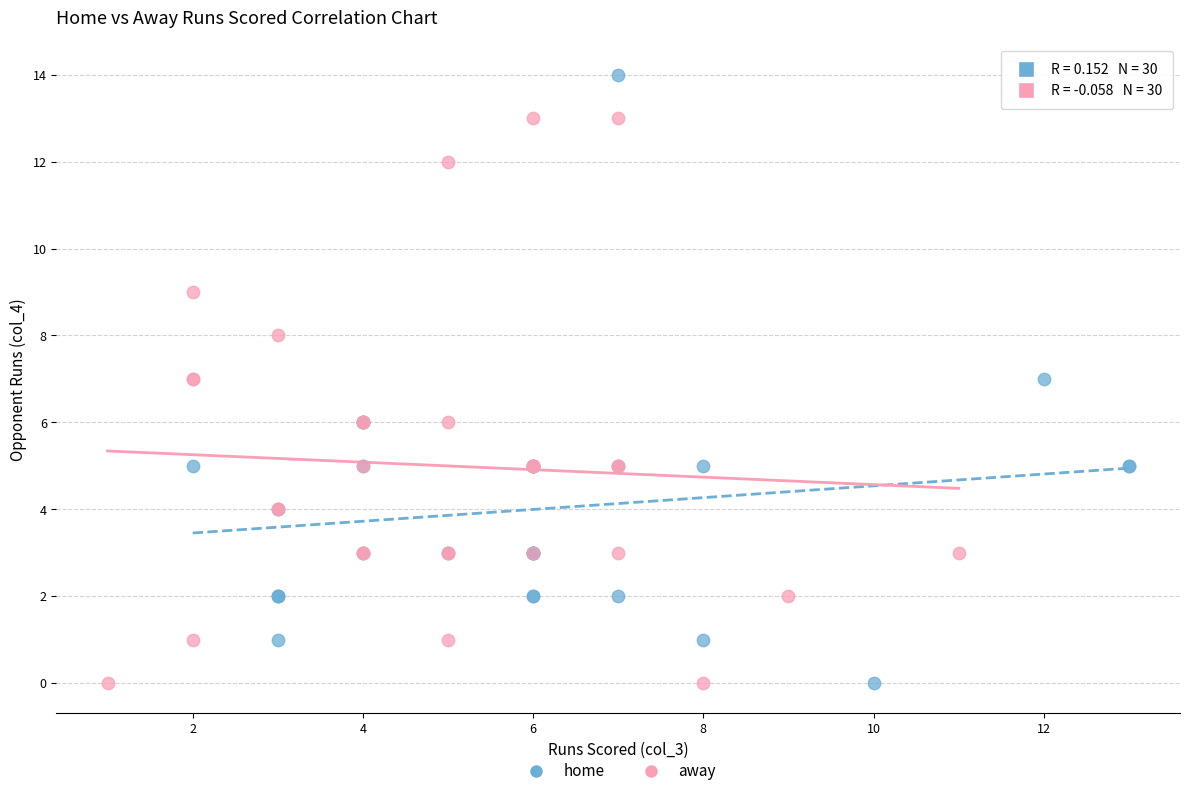

Which series has the widest spread of Y values?

home